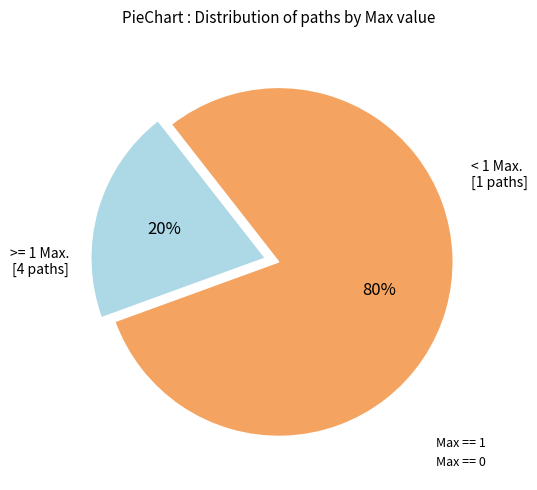

How many slices are in this pie chart?

2